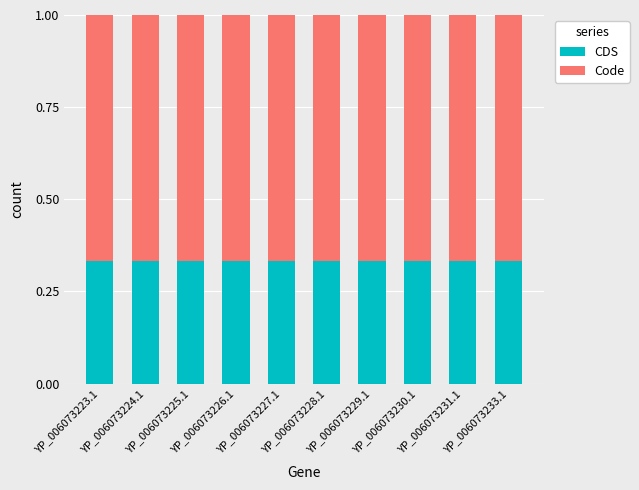

What are all the series names shown in the legend?

CDS, Code